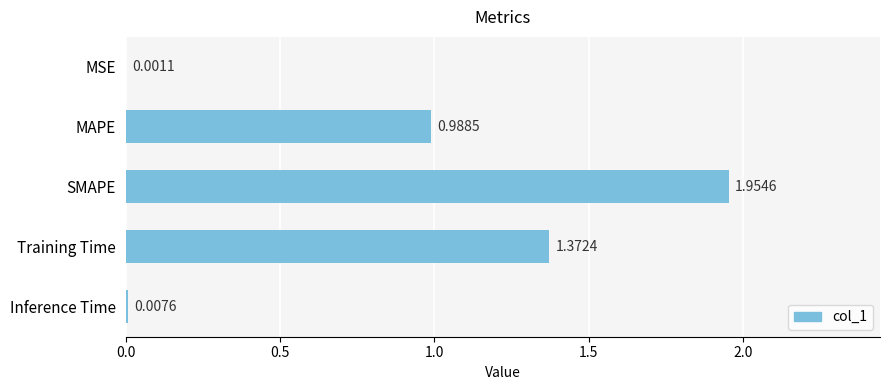

What is the change in value from SMAPE to Inference Time?

-1.9